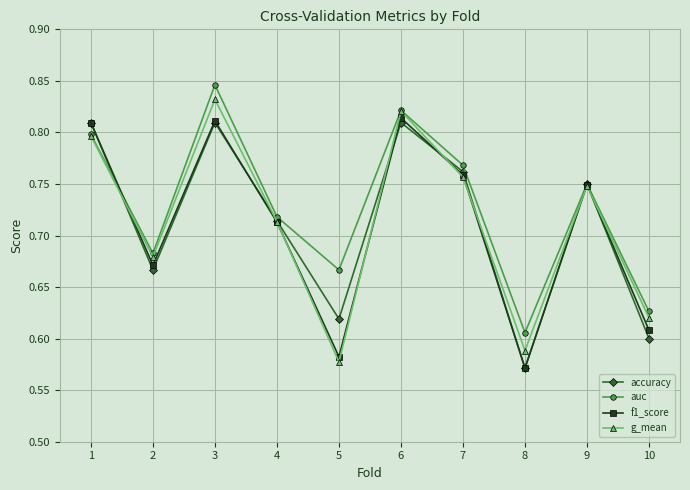

Count the accuracy values in the range 0 to 1.

10